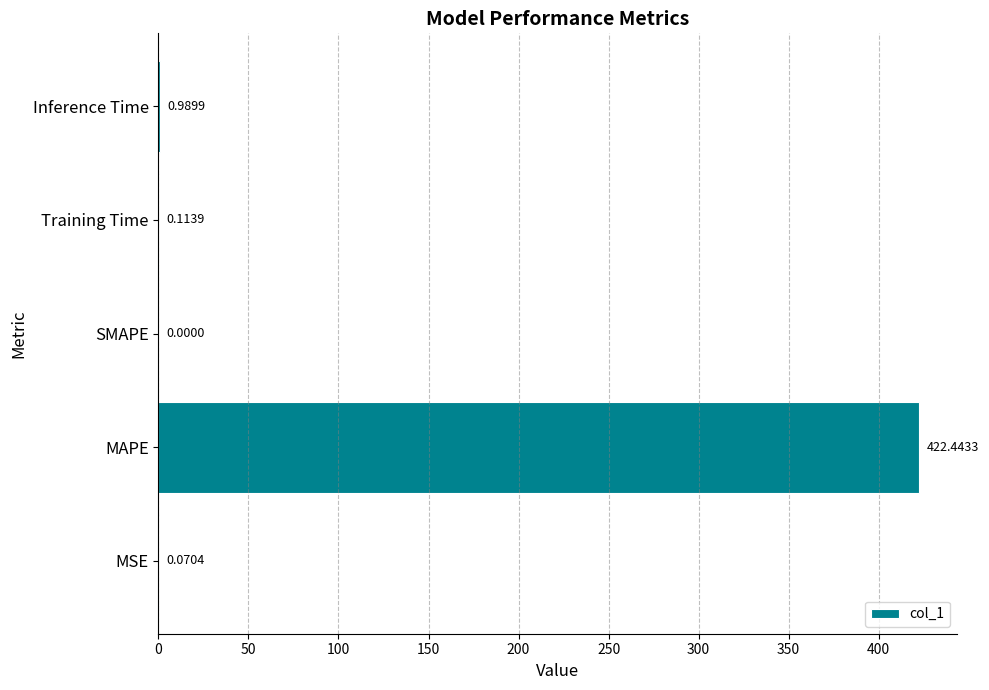

Which label corresponds to the largest value in the chart?

MAPE